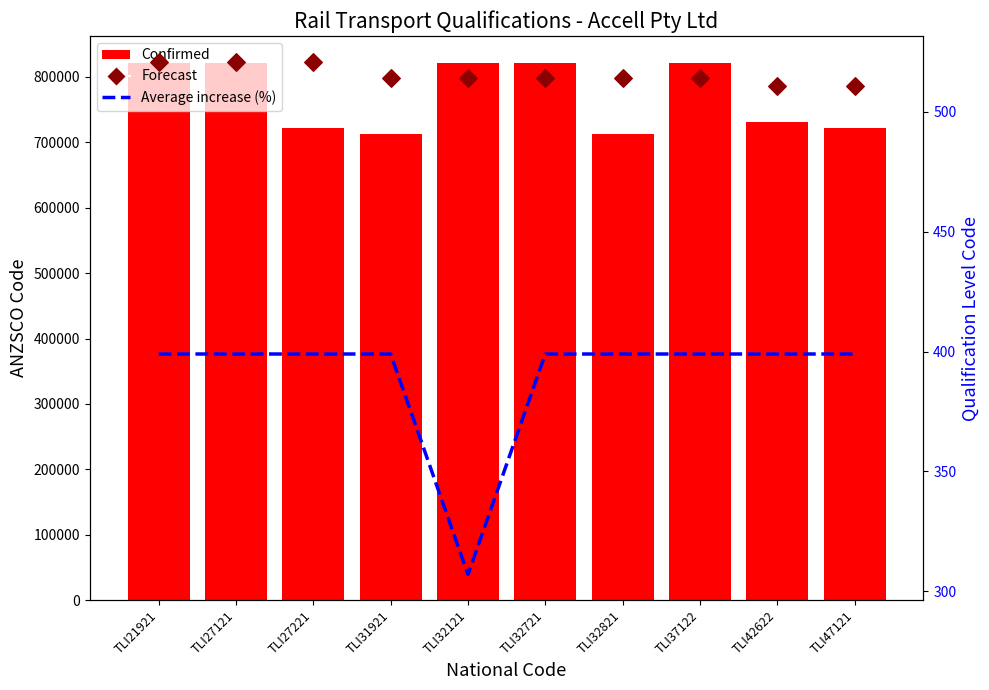

What is the total value across all series at TLI32121?

822432